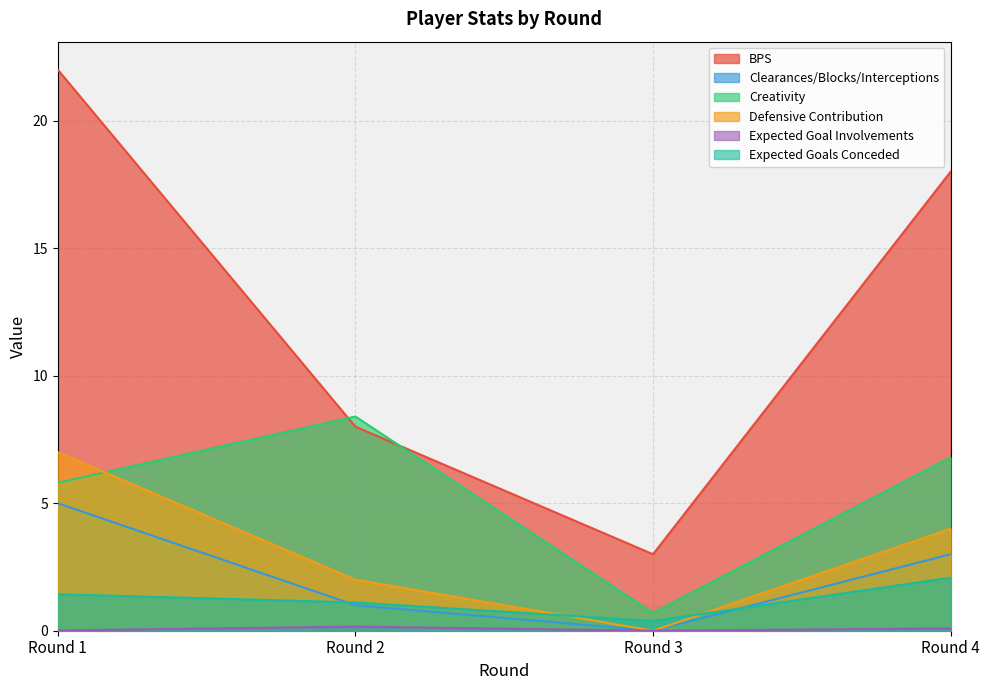

How many values in the bps series are below 18?

2